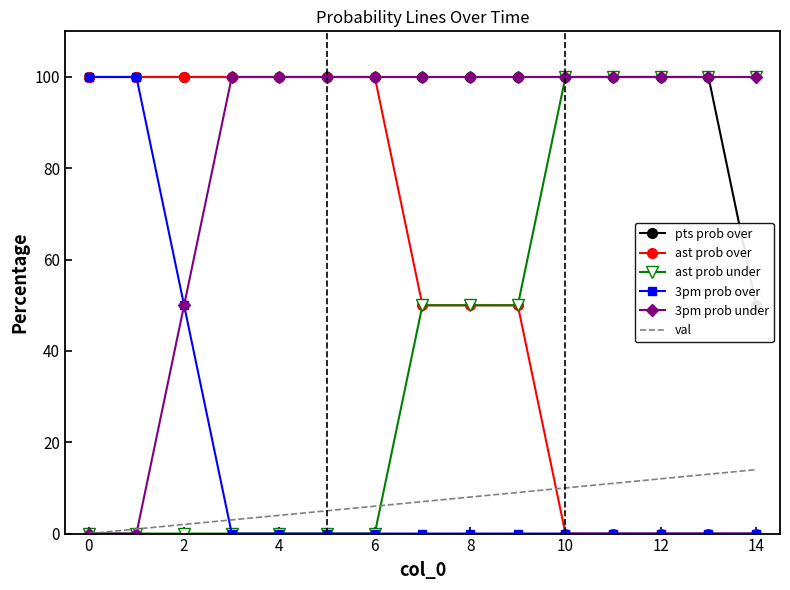

What value does the ast prob under series have at 11?

100